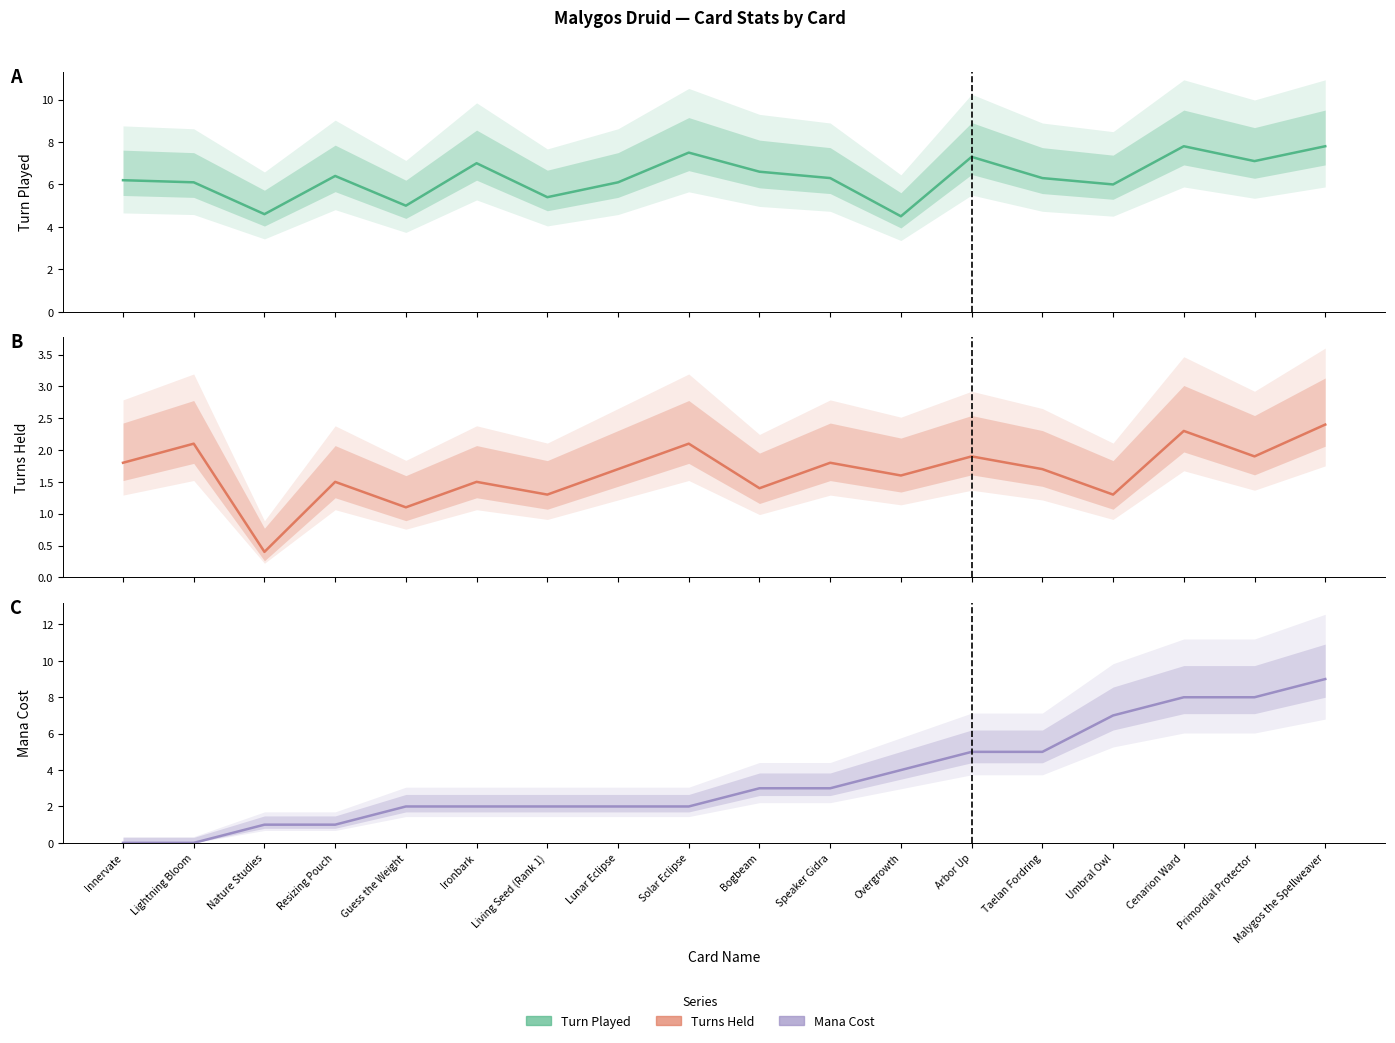

Which series has the largest range (max minus min)?

Mana Cost